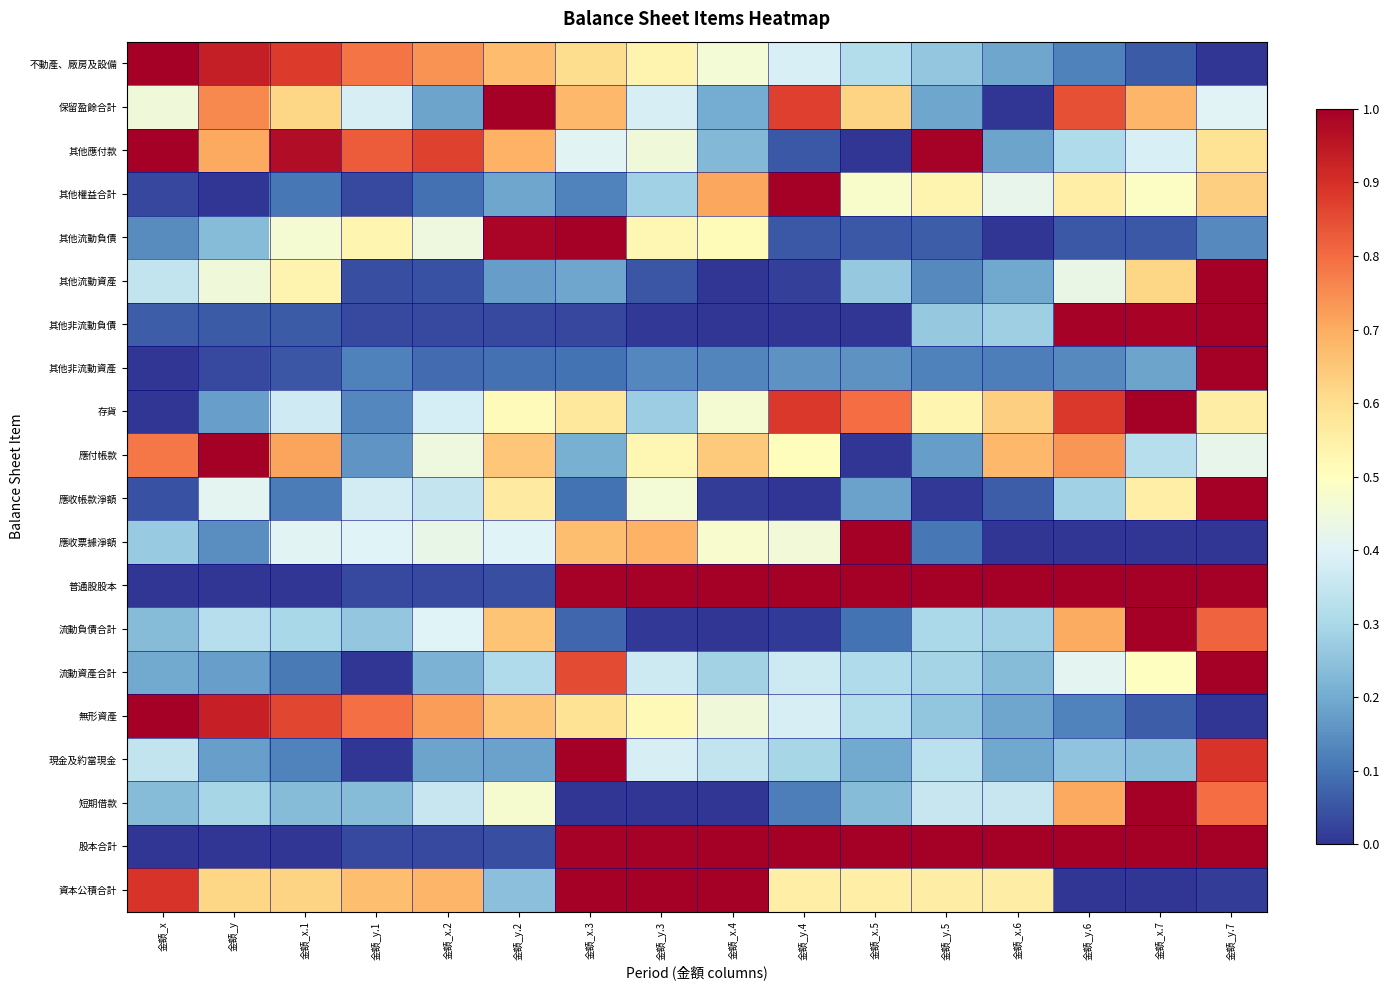

Which label corresponds to the largest value in the chart?

金額_x